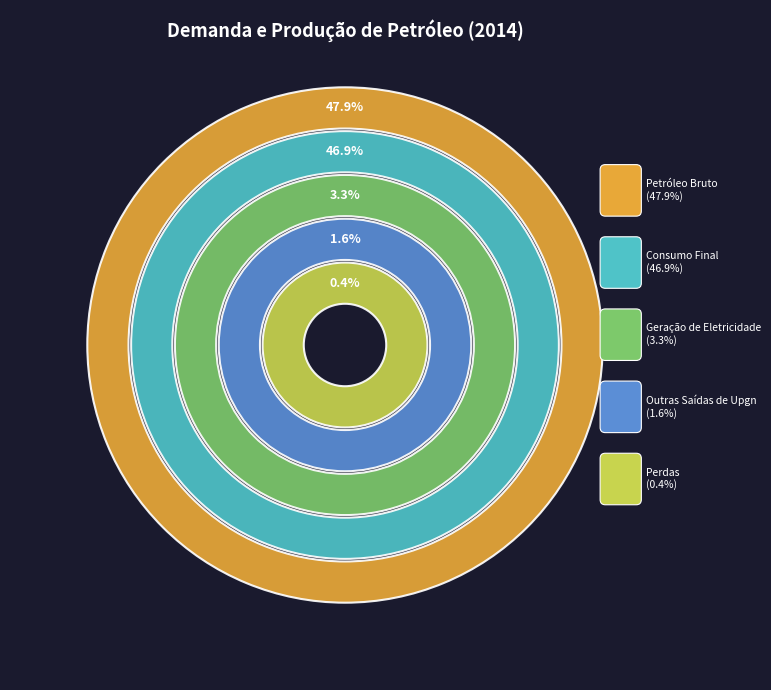

How many segments does this pie chart have?

5